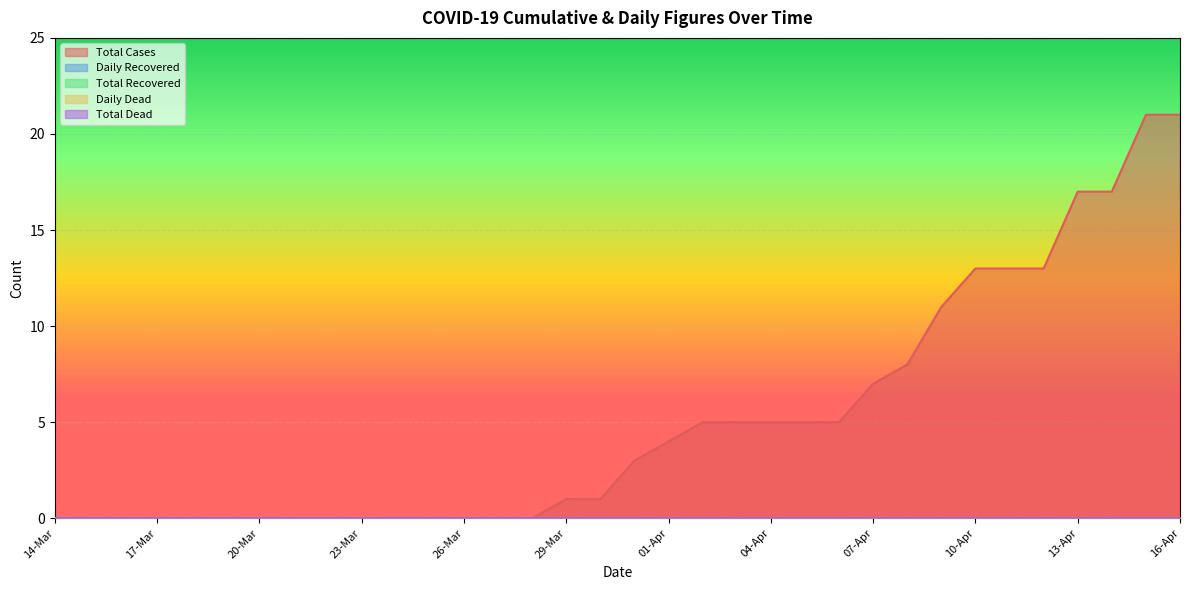

Which series has the largest total across all categories?

Total Cases